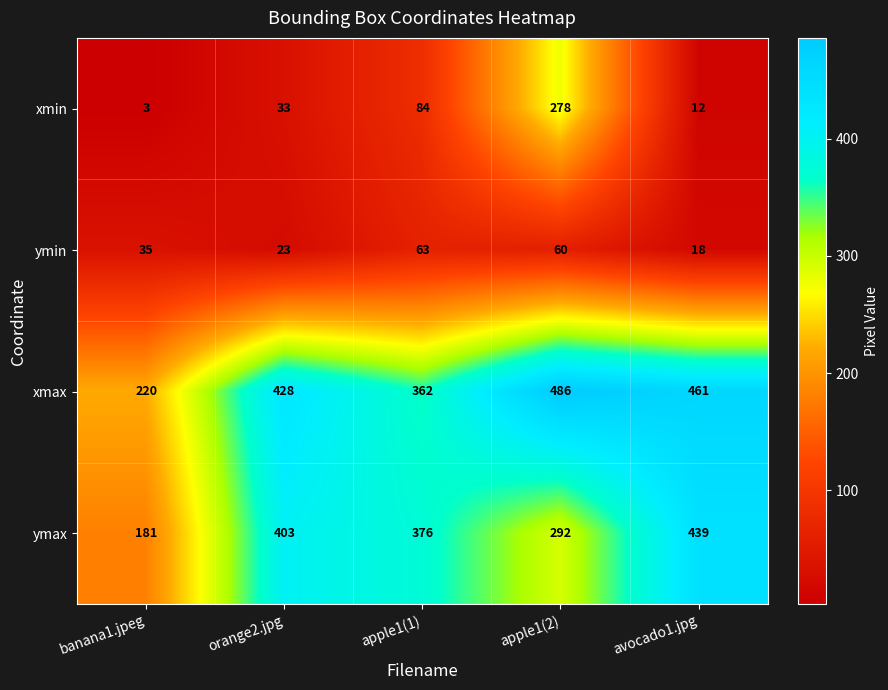

Is it true that xmax equals 428 at orange2.jpg?

True